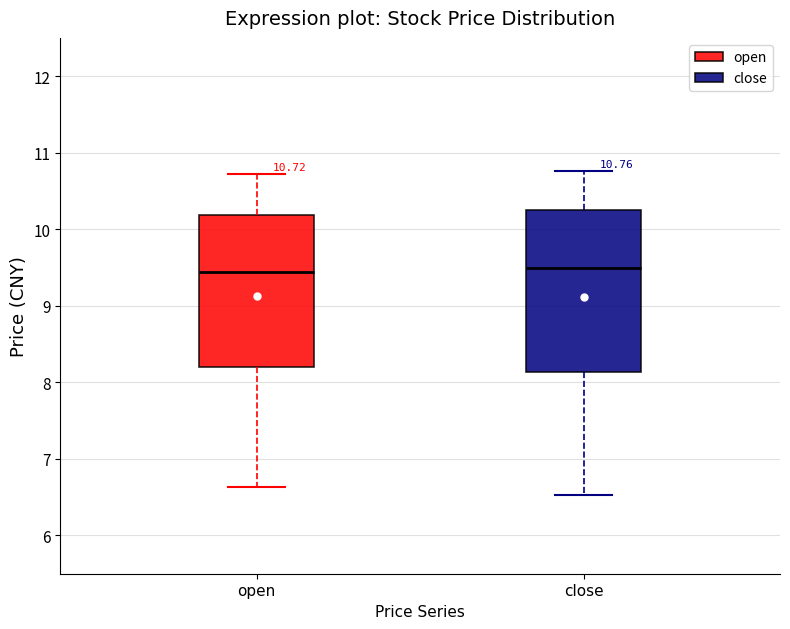

Which box is the tallest, from its lower edge to its upper edge?

close